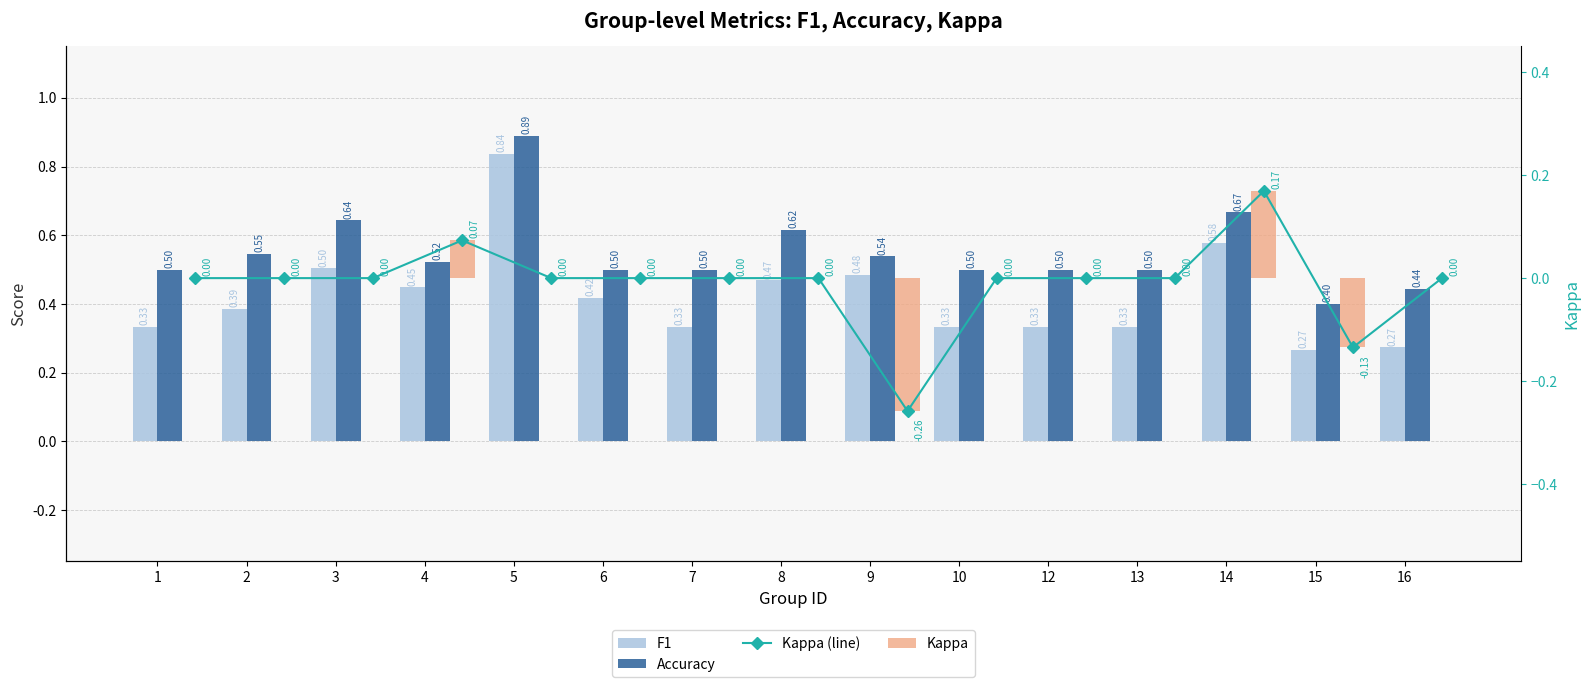

Reading left to right, list all the values displayed in this chart.

F1: 0.3	0.4	0.5	0.4	0.8	0.4	0.3	0.5	0.5	0.3	0.3	0.3	0.6	0.3	0.3
Accuracy: 0.5	0.5	0.6	0.5	0.9	0.5	0.5	0.6	0.5	0.5	0.5	0.5	0.7	0.4	0.4
Kappa (line): 0.0	0.0	0.0	0.1	0.0	0.0	0.0	0.0	-0.3	0.0	0.0	0.0	0.2	-0.1	0.0
Kappa: 0.0	0.0	0.0	0.1	0.0	0.0	0.0	0.0	-0.3	0.0	0.0	0.0	0.2	-0.1	0.0